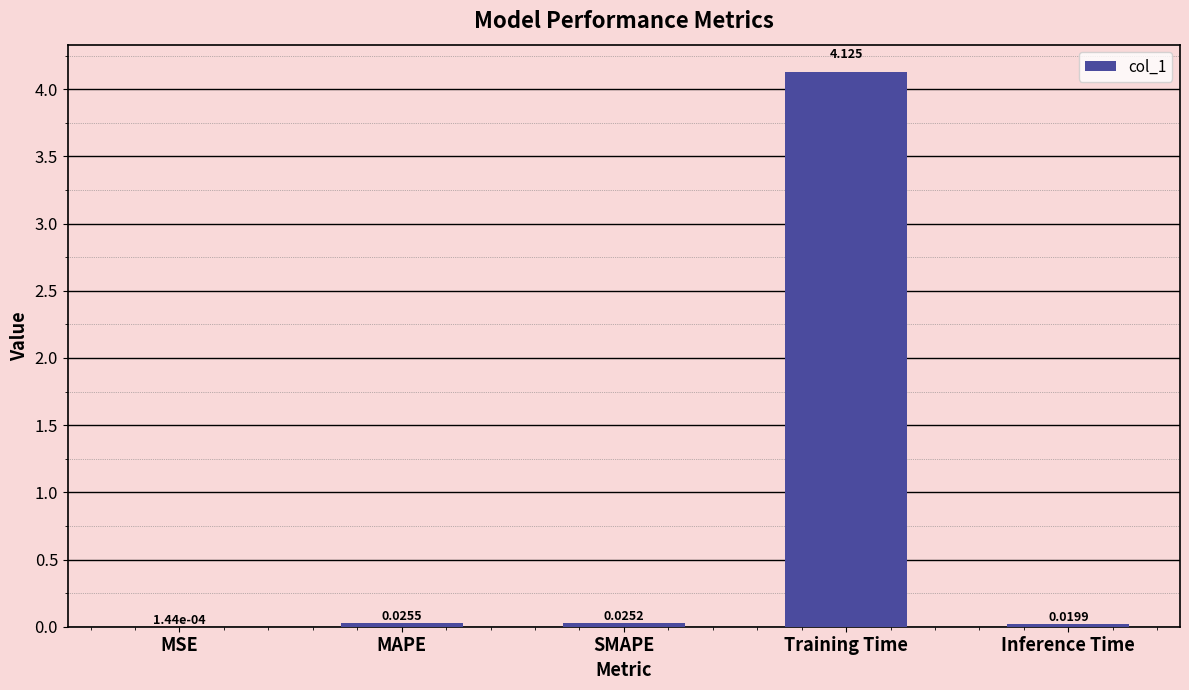

At which label is the value closest to 2?

MAPE